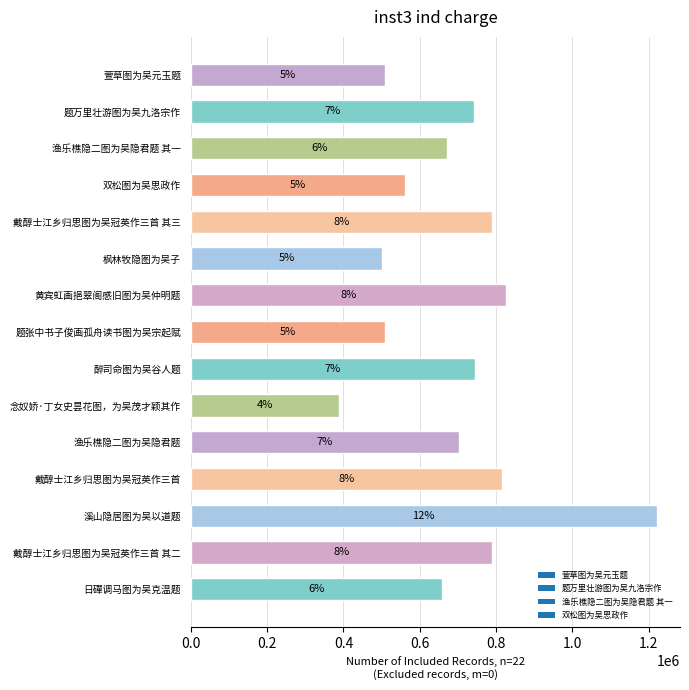

How many bars are there in total?

15